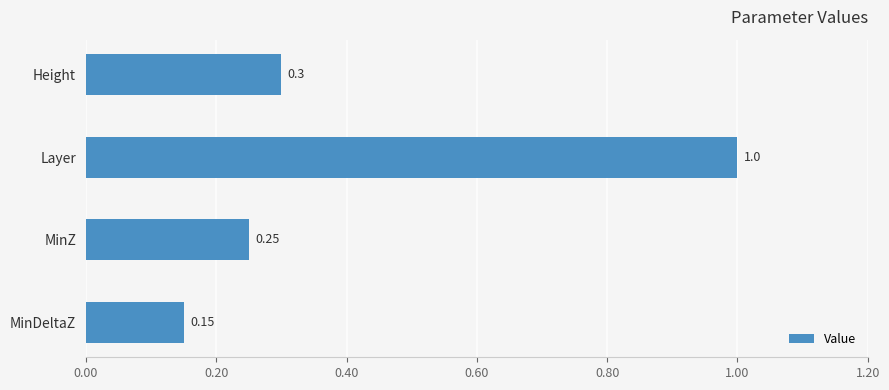

At which label is the value closest to 0?

MinDeltaZ